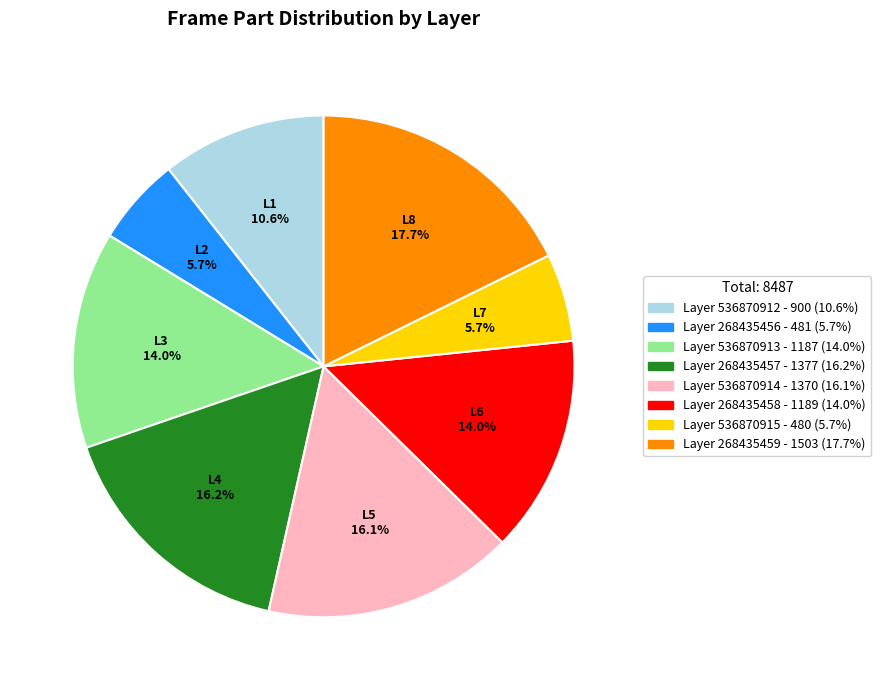

Does any single category account for the majority?

No